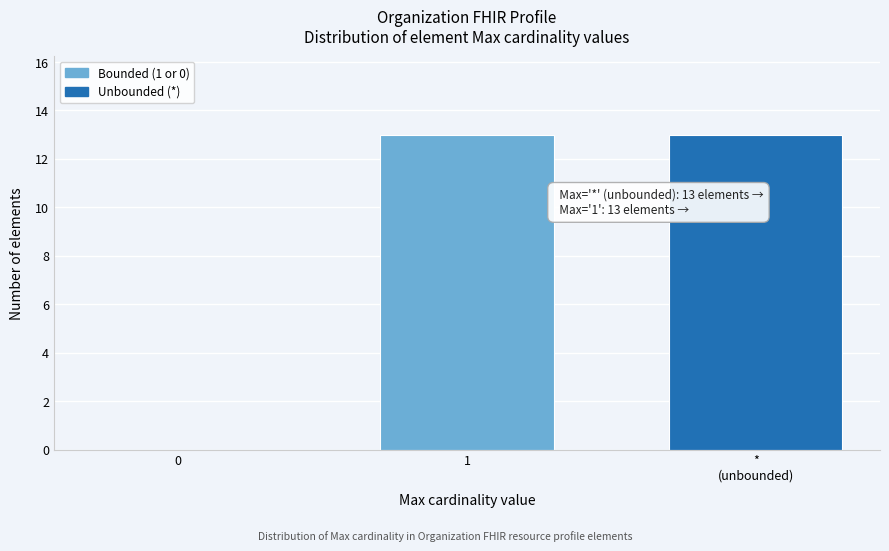

True or false: the data shows 19 at 1.

False